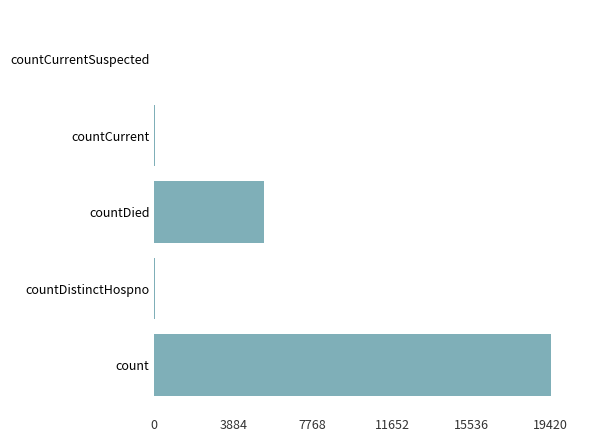

Count the number of categories in the chart.

5